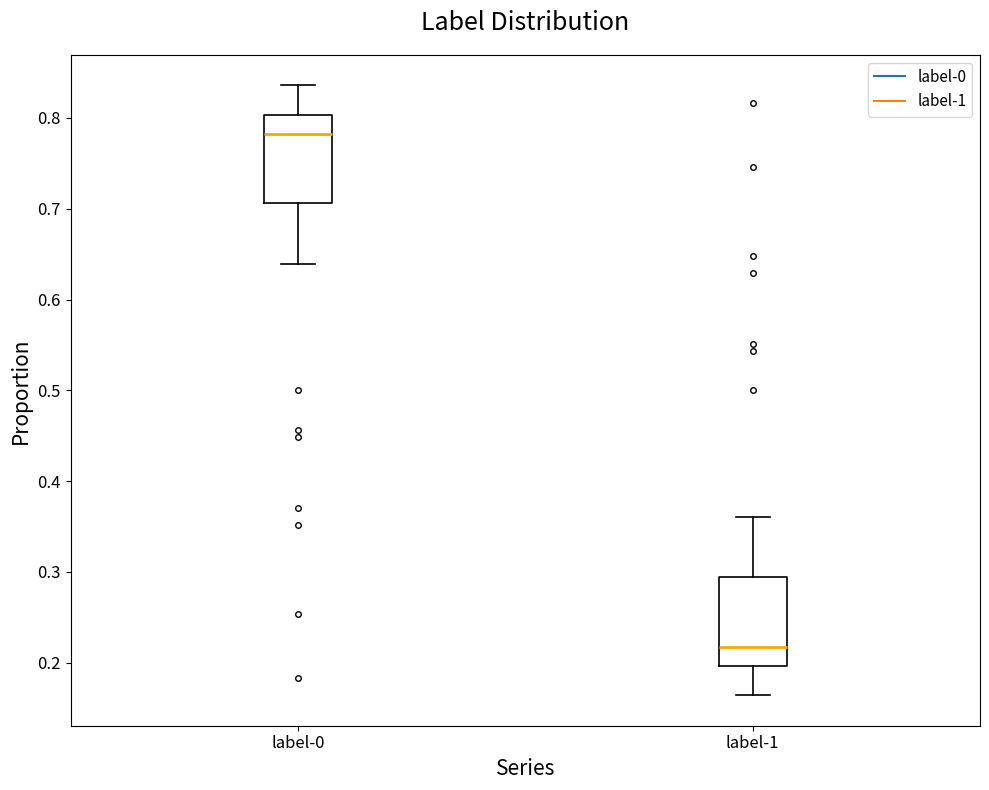

Which box has the lowest median line?

label-1